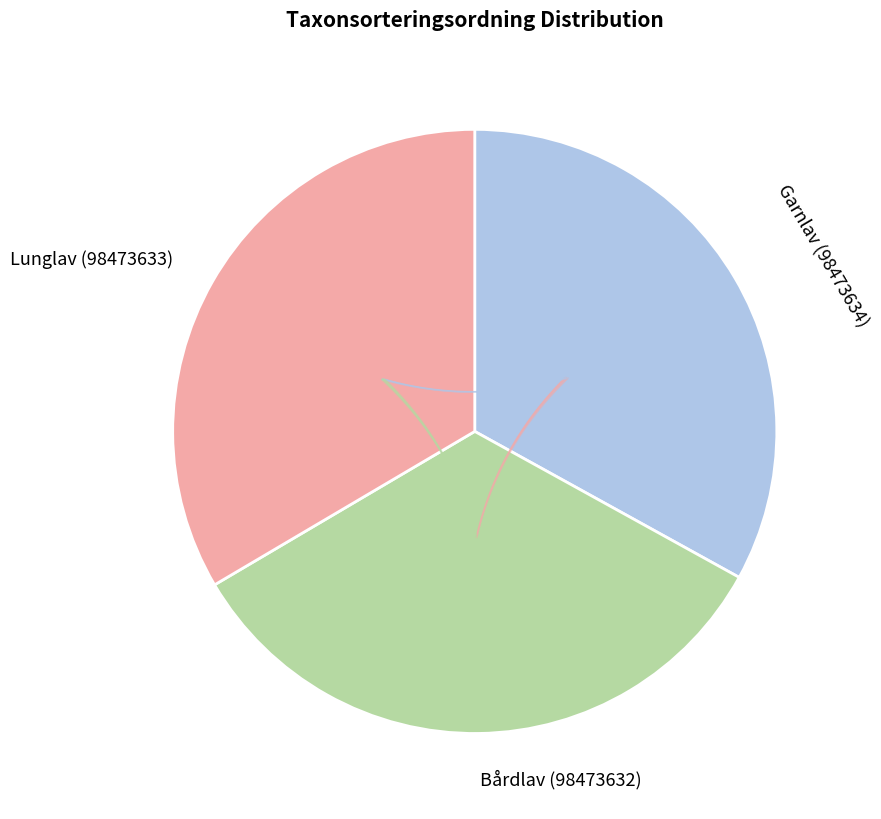

To the nearest percent, what portion does Bårdlav (98473632) represent?

33%